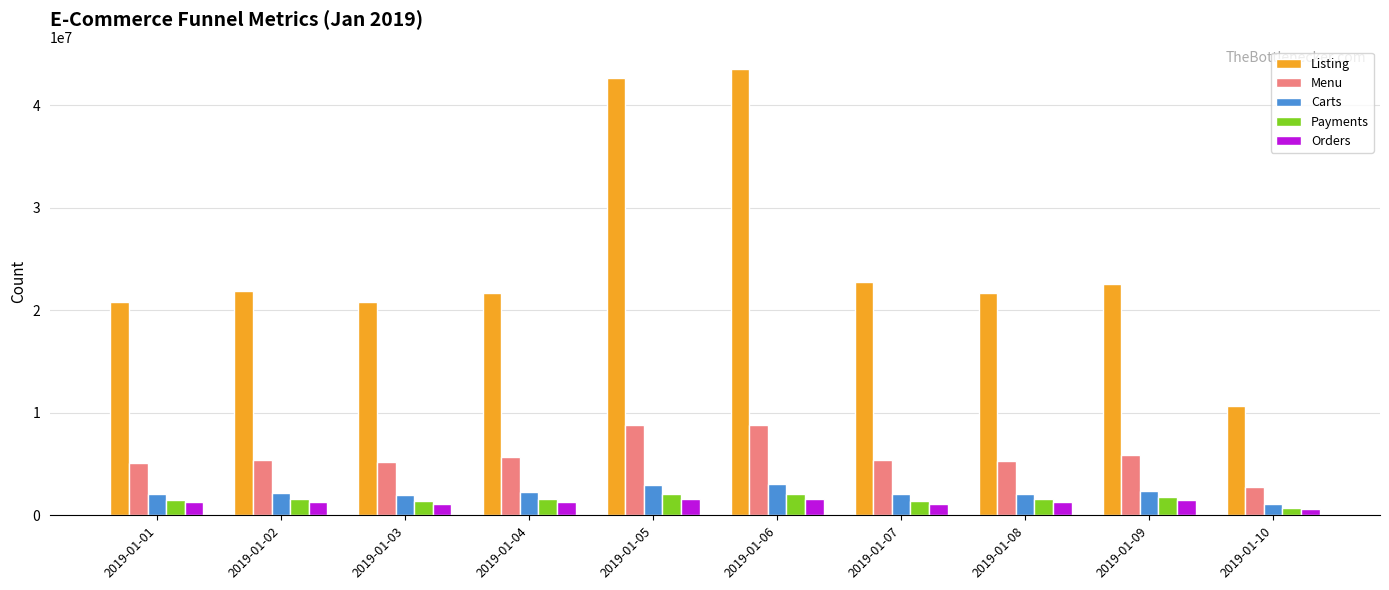

Are the bars horizontal?

No